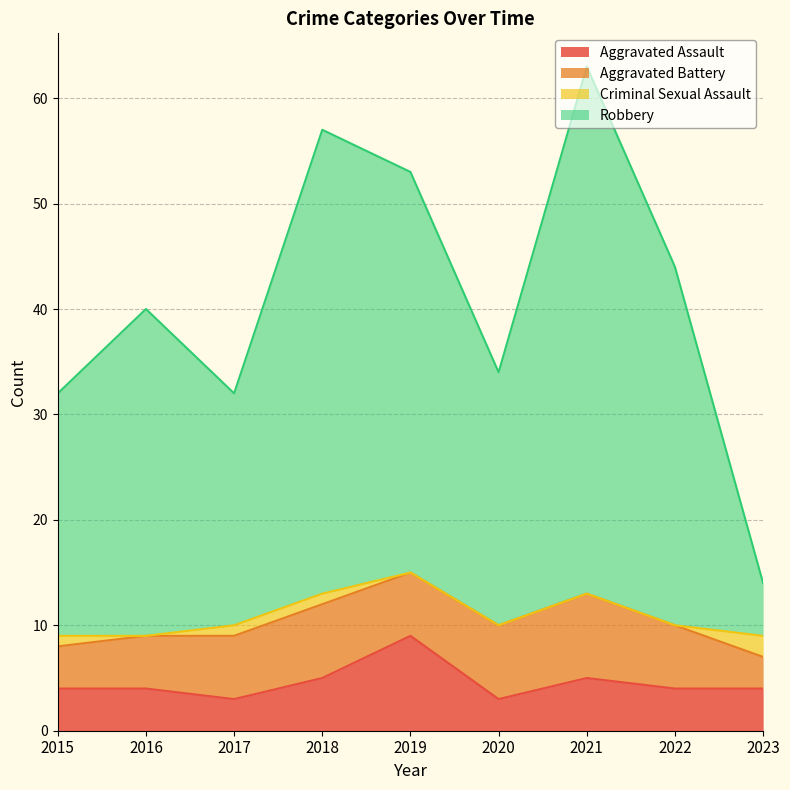

What is the maximum value shown in the chart?

63